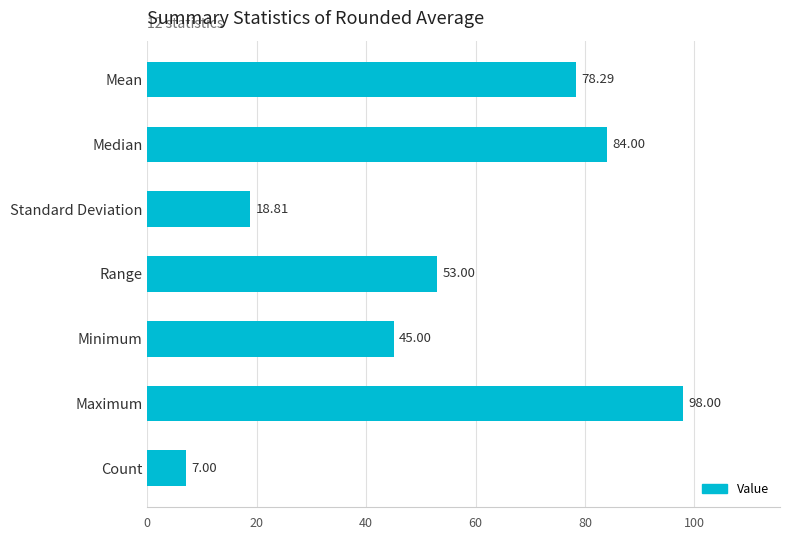

What is the label of the 7th bar from the bottom?

Mean